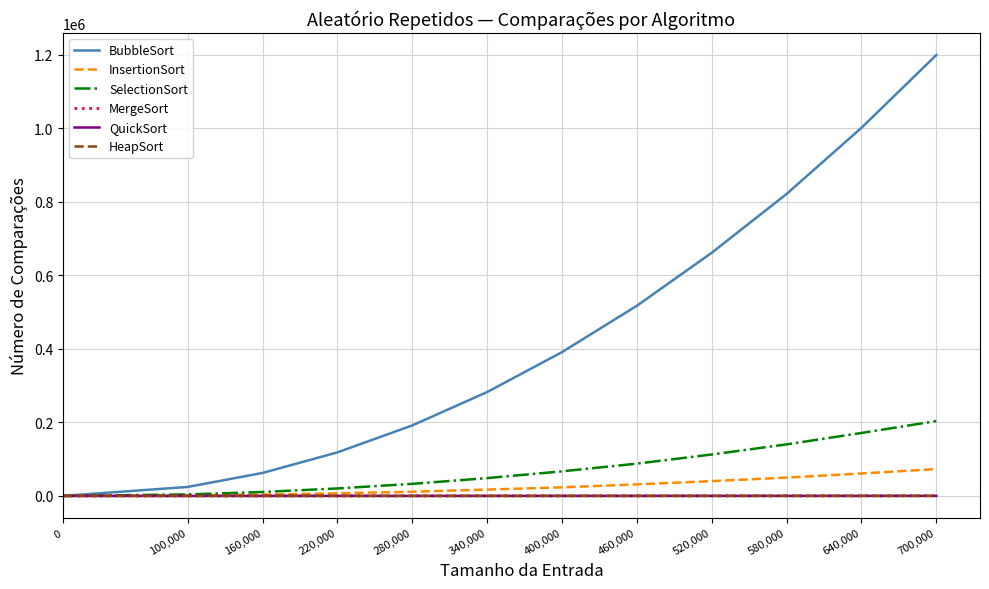

Is it true that QuickSort equals 25.3 at 160,000?

True